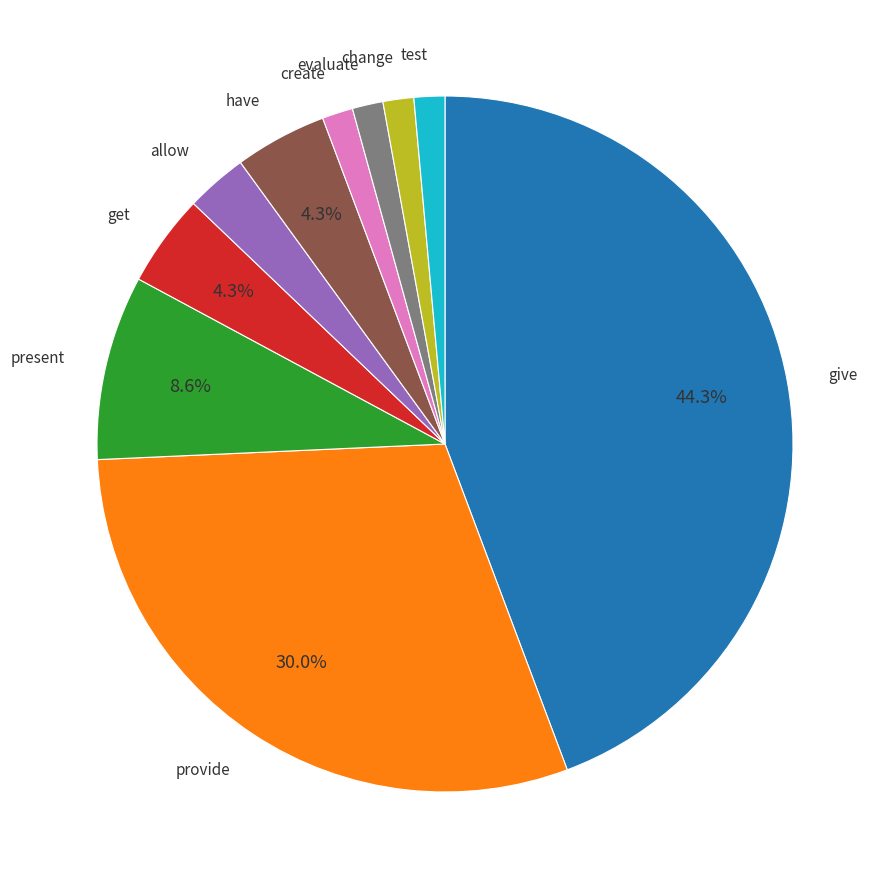

Count the number of slices in the pie.

10